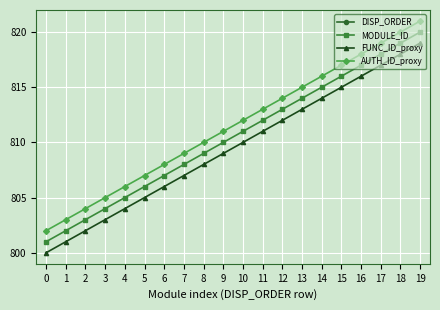

The value of DISP_ORDER at 16 is 5. True or false?

False